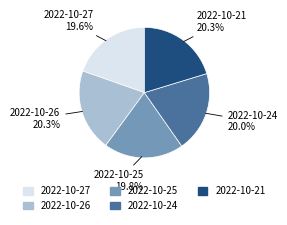

Between 2022-10-26 and 2022-10-25, which is larger?

2022-10-26